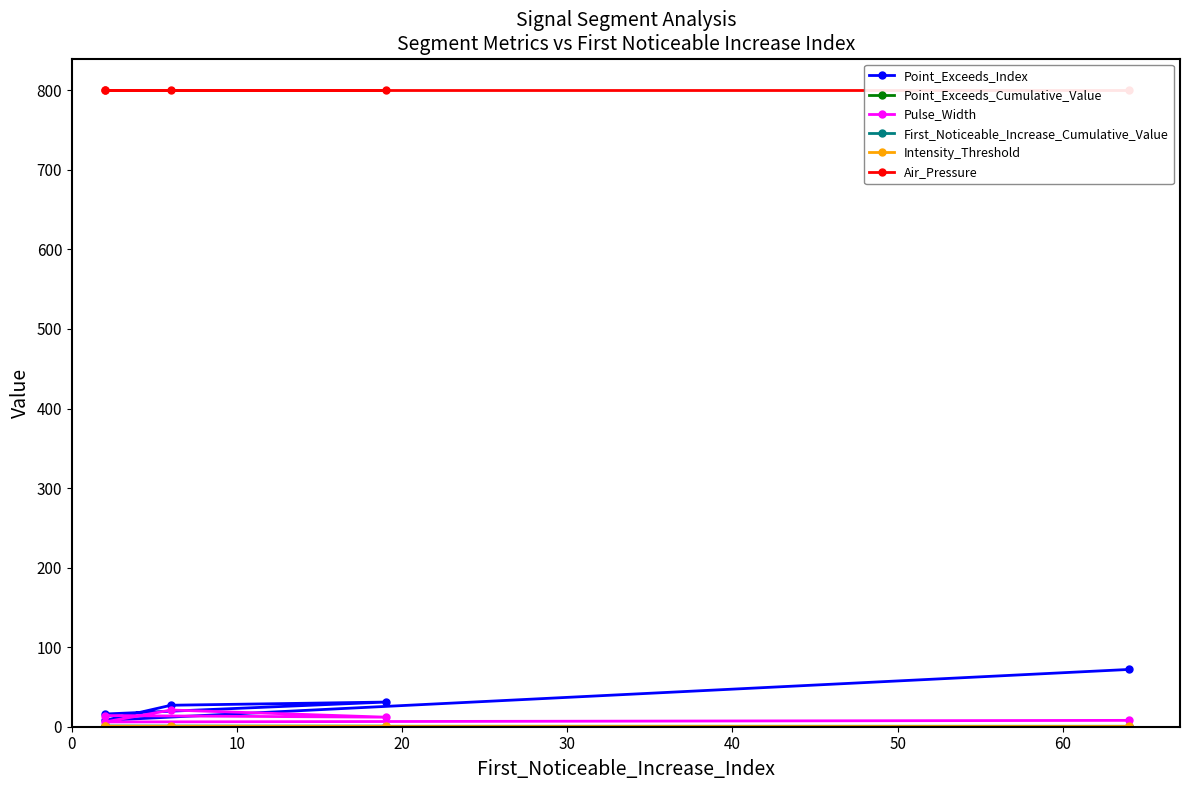

Reading right to left, list all the values displayed in this chart.

Point_Exceeds_Index: 16.0	31.0	27.0	8.0	72.0
Point_Exceeds_Cumulative_Value: 0.5	0.5	0.5	0.6	0.5
Pulse_Width: 14.0	12.0	21.0	6.0	8.0
First_Noticeable_Increase_Cumulative_Value: 0.0	0.0	0.0	0.0	0.0
Intensity_Threshold: 0.5	0.5	0.5	0.5	0.5
Air_Pressure: 800.0	800.0	800.0	800.0	800.0